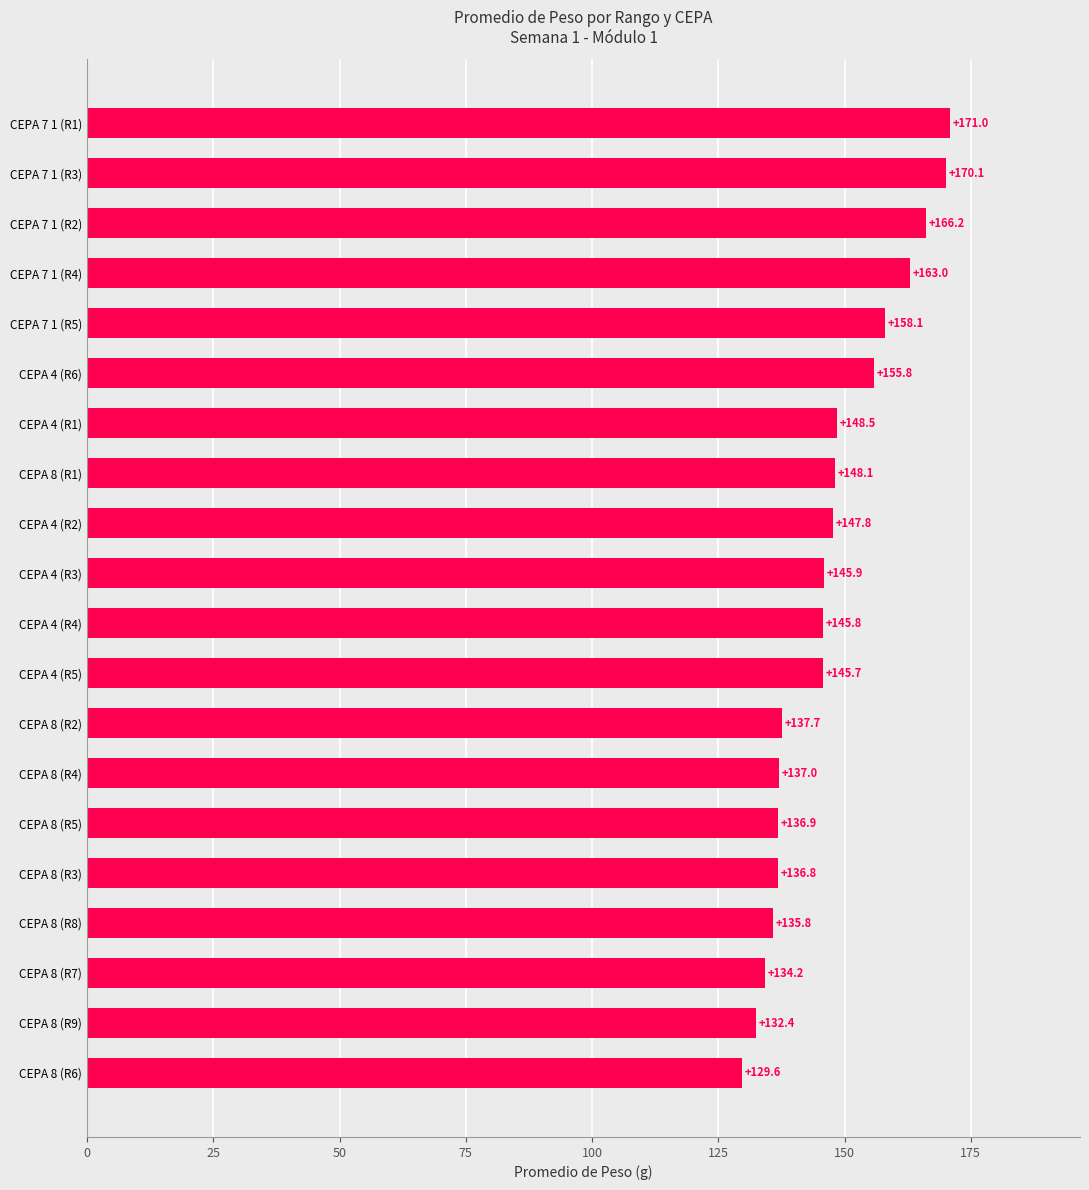

Reading bottom to top, extract all data points from this chart.

CEPA 8 (R6)=129.6	CEPA 8 (R9)=132.4	CEPA 8 (R7)=134.2	CEPA 8 (R8)=135.8	CEPA 8 (R3)=136.8	CEPA 8 (R5)=136.9	CEPA 8 (R4)=137.0	CEPA 8 (R2)=137.7	CEPA 4 (R5)=145.7	CEPA 4 (R4)=145.8	CEPA 4 (R3)=145.9	CEPA 4 (R2)=147.8	CEPA 8 (R1)=148.1	CEPA 4 (R1)=148.5	CEPA 4 (R6)=155.8	CEPA 7 1 (R5)=158.1	CEPA 7 1 (R4)=163.0	CEPA 7 1 (R2)=166.2	CEPA 7 1 (R3)=170.1	CEPA 7 1 (R1)=171.0